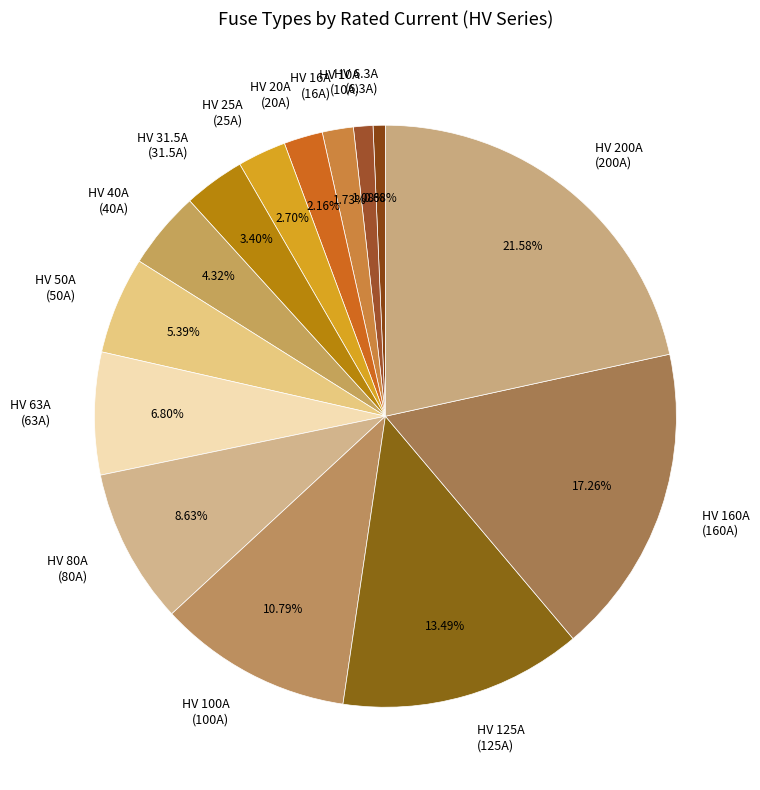

Is HV 200A the majority of the pie?

No